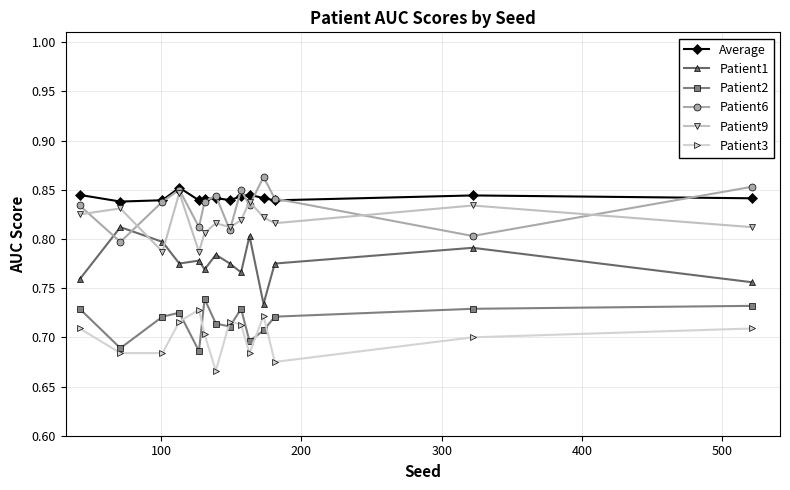

At how many categories does at least one series exceed 0?

14